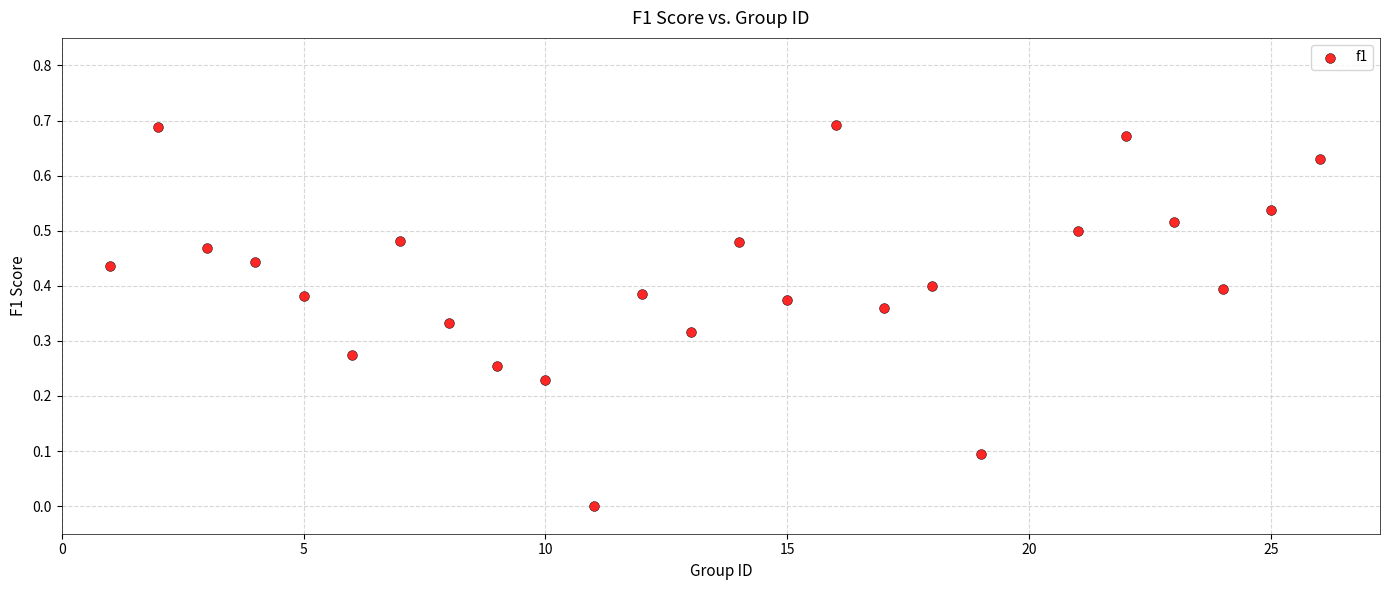

What is the range of X values (max minus min)?

25.0